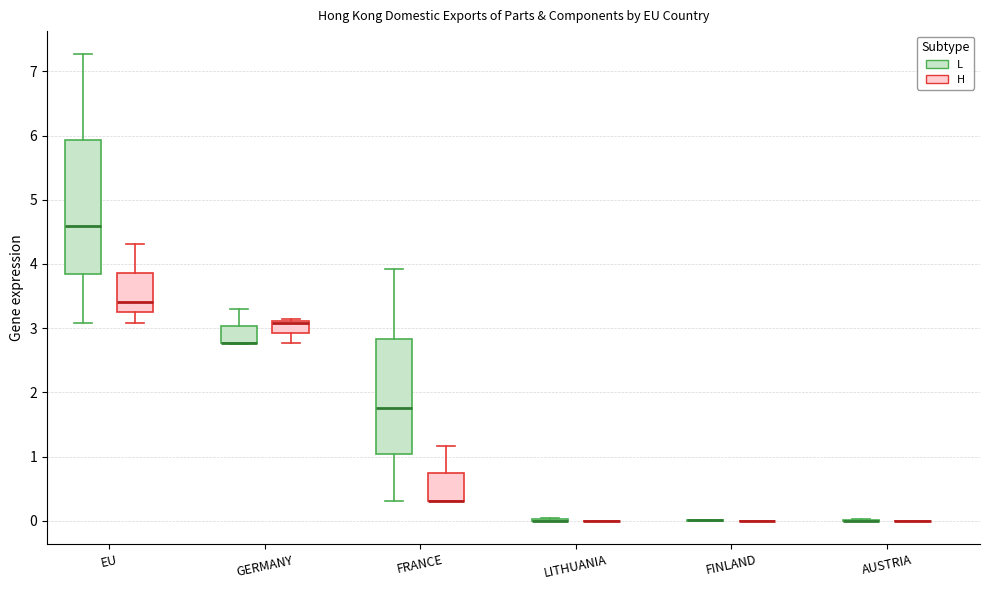

Reading left to right, transcribe this box plot: for each box, give where its median line is, the range the box spans, and where its two whiskers end, as read against the y-axis. The values are not printed on the chart, so give them approximately, as read against the axis.

EU (L): median 4.6, box 3.8 to 5.9, whiskers 3.1 to 7.3
EU (H): median 3.4, box 3.2 to 3.9, whiskers 3.1 to 4.3
GERMANY (L): median 2.8 (drawn on the box's lower edge), box 2.8 to 3.0, whiskers 2.8 to 3.3
GERMANY (H): median 3.1 (drawn on the box's upper edge), box 2.9 to 3.1, whiskers 2.8 to 3.1
FRANCE (L): median 1.8, box 1.0 to 2.8, whiskers 0.3 to 3.9
FRANCE (H): median 0.3 (drawn on the box's lower edge), box 0.3 to 0.7, whiskers 0.3 to 1.2
LITHUANIA (L): box collapsed to a line at 0.0, whiskers 0.0 to 0.1
LITHUANIA (H): box collapsed to a line at 0.0, whiskers 0.0 to 0.0
FINLAND (L): box collapsed to a line at 0.0, whiskers 0.0 to 0.0
FINLAND (H): box collapsed to a line at 0.0, whiskers 0.0 to 0.0
AUSTRIA (L): box collapsed to a line at 0.0, whiskers 0.0 to 0.0
AUSTRIA (H): box collapsed to a line at 0.0, whiskers 0.0 to 0.0